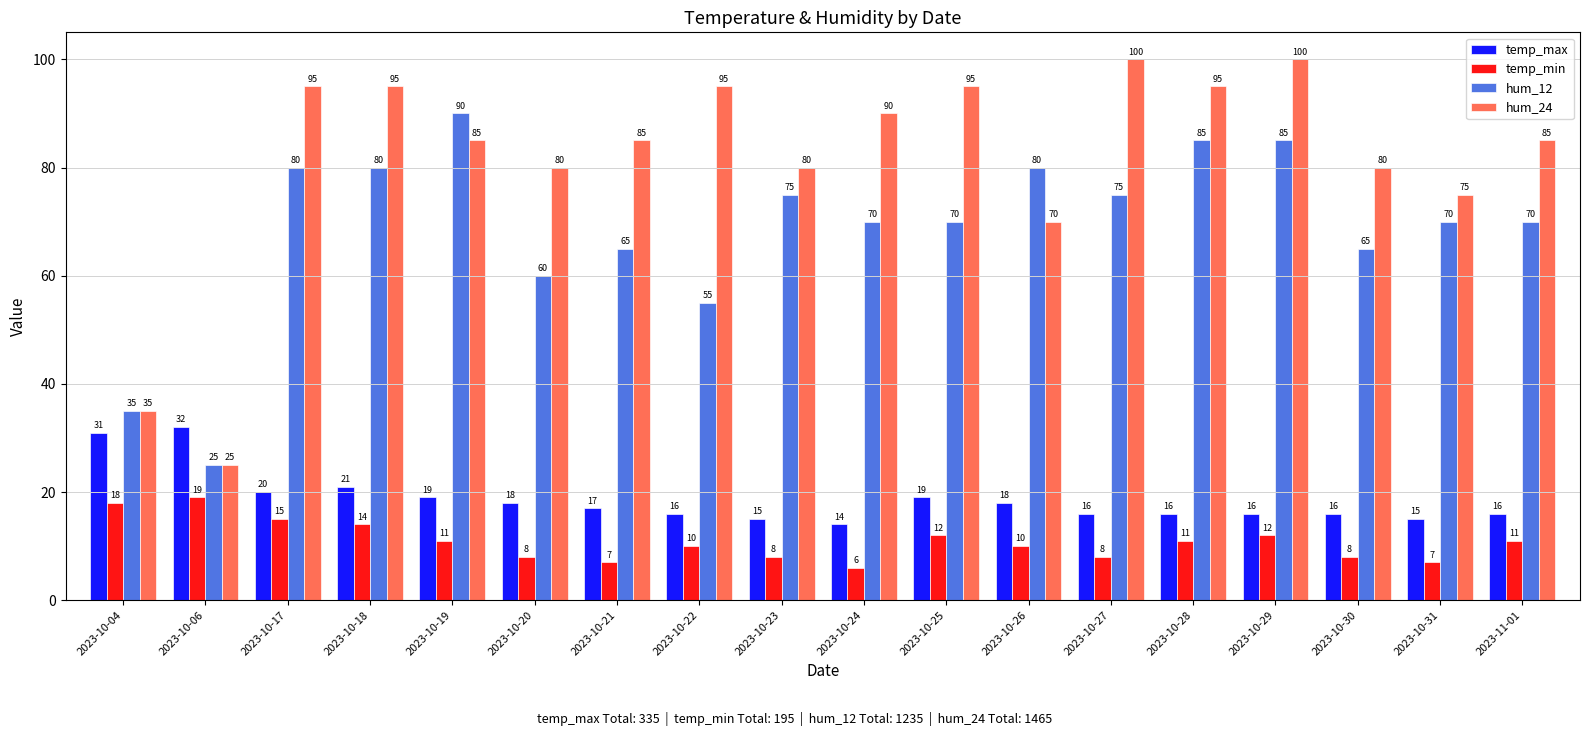

Which series has the largest total across all categories?

hum_24